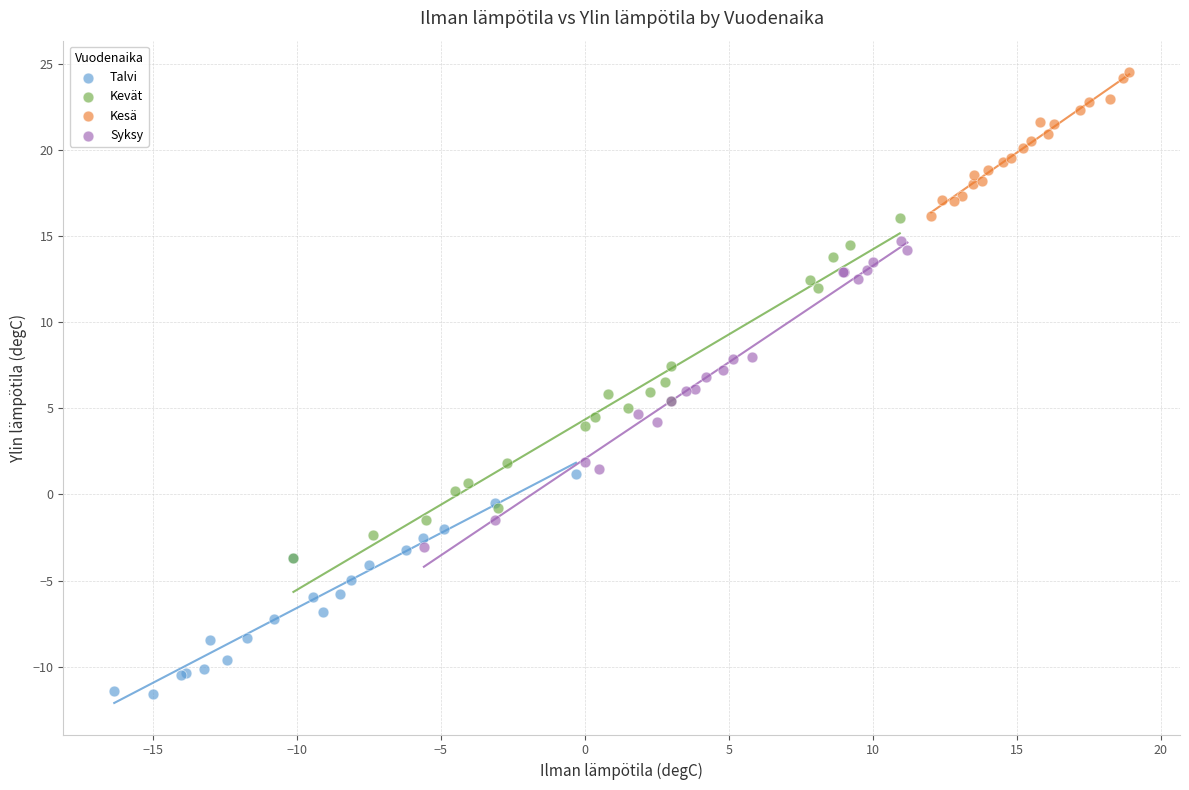

Which series contains the lowest Y value?

Talvi